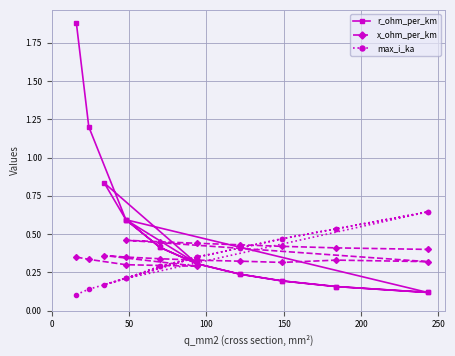

How many categories are shown in the chart?

19